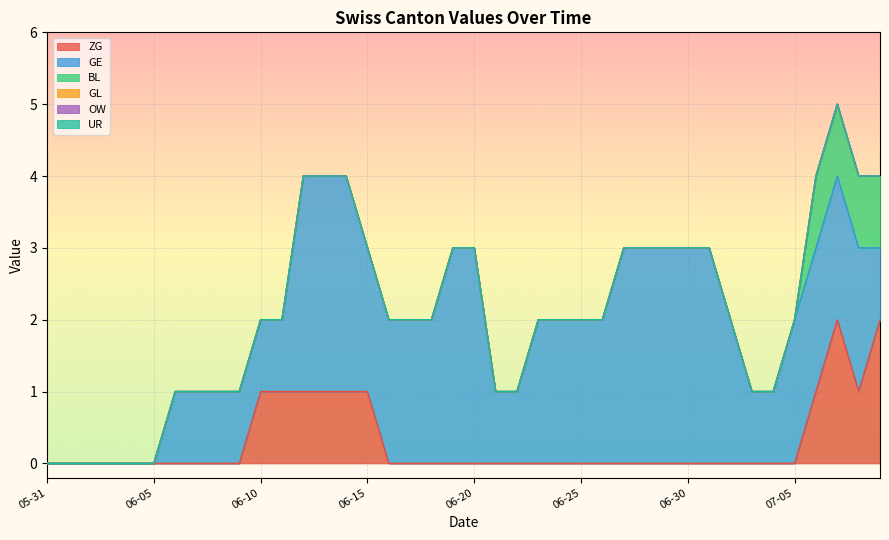

The value of ZG at 2020-06-04 is 1. True or false?

False